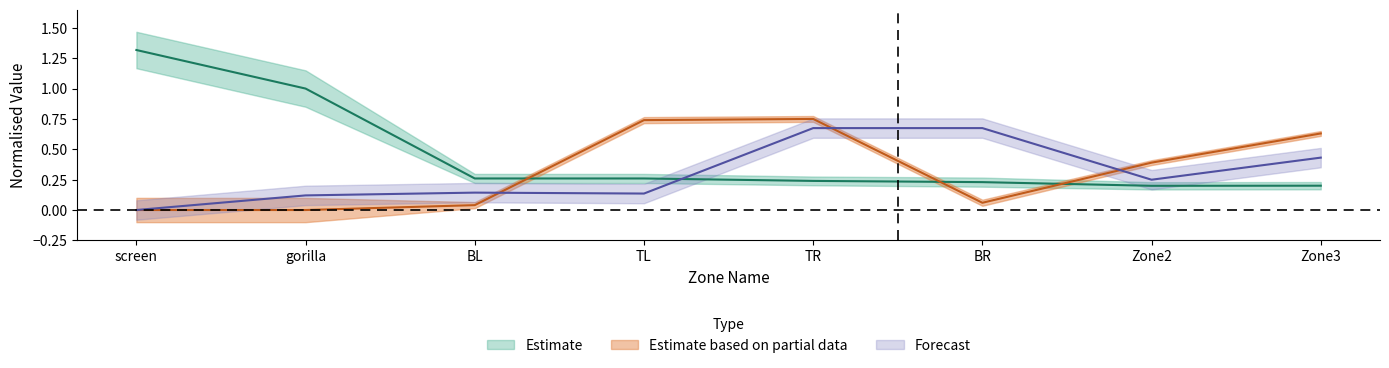

How many data points does each series have?

8